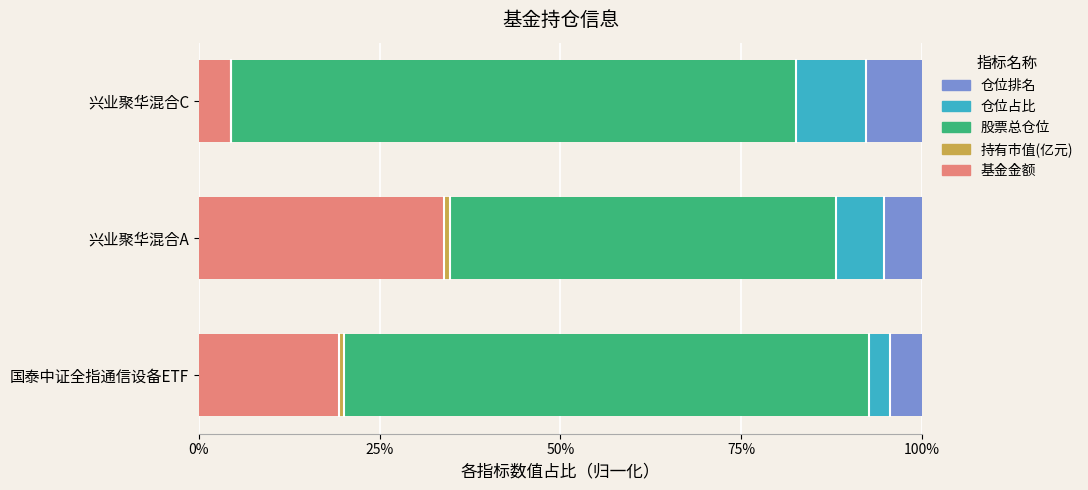

What is the maximum value for 基金金额?

33.8